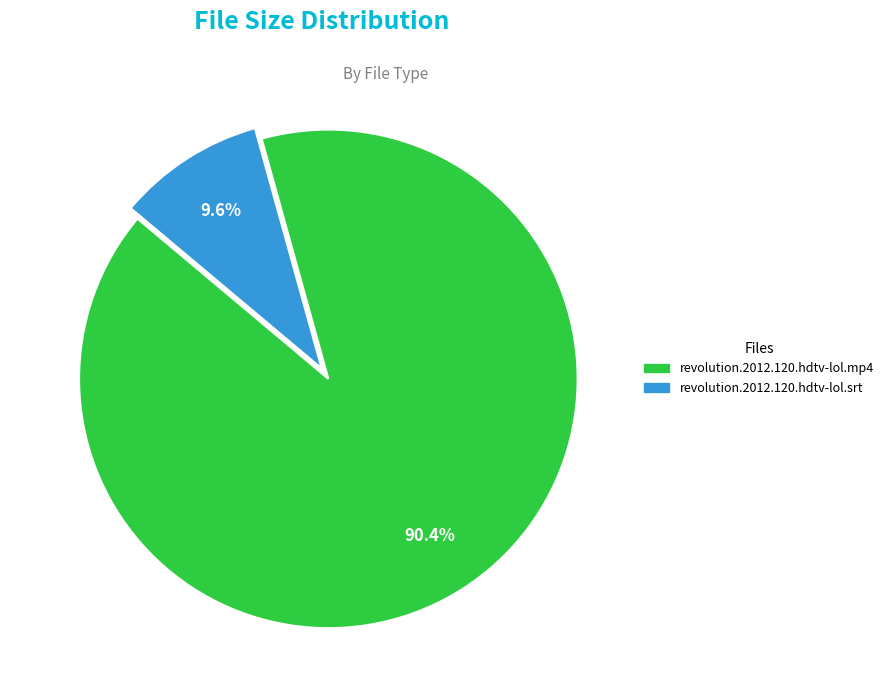

How many slices are in this pie chart?

2